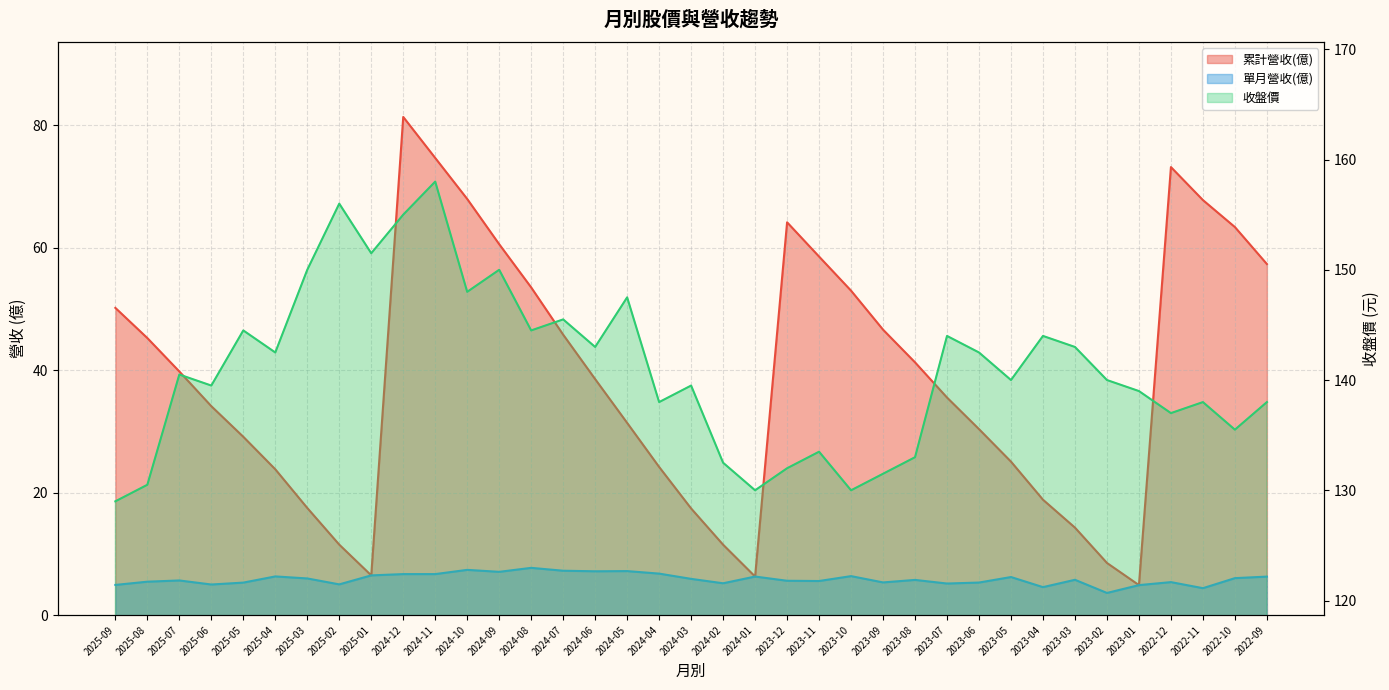

What is the smallest value displayed?

3.6